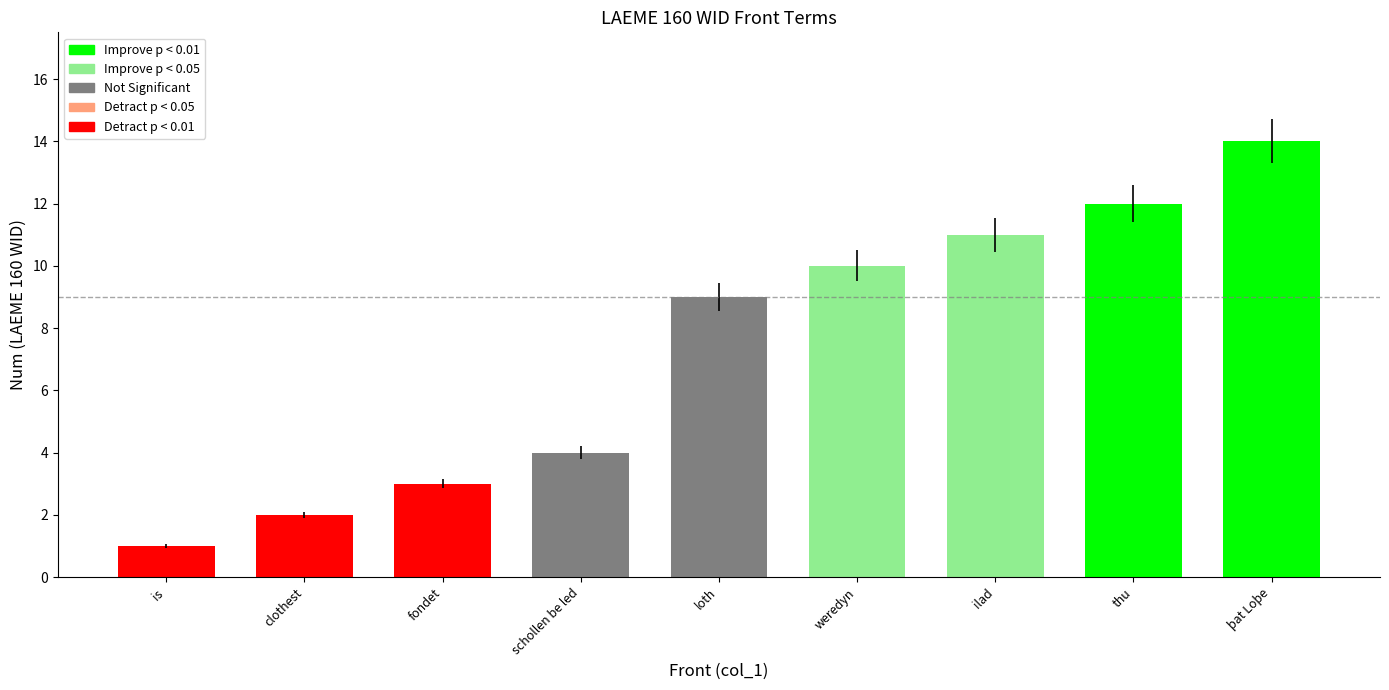

Rank the categories by value from lowest to highest.

is, clothest, fondet, schollen be led, loth, weredyn, ilad, thu, þat Loþe